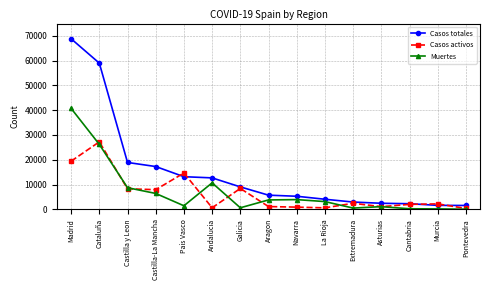

How many lines are shown in the chart?

3